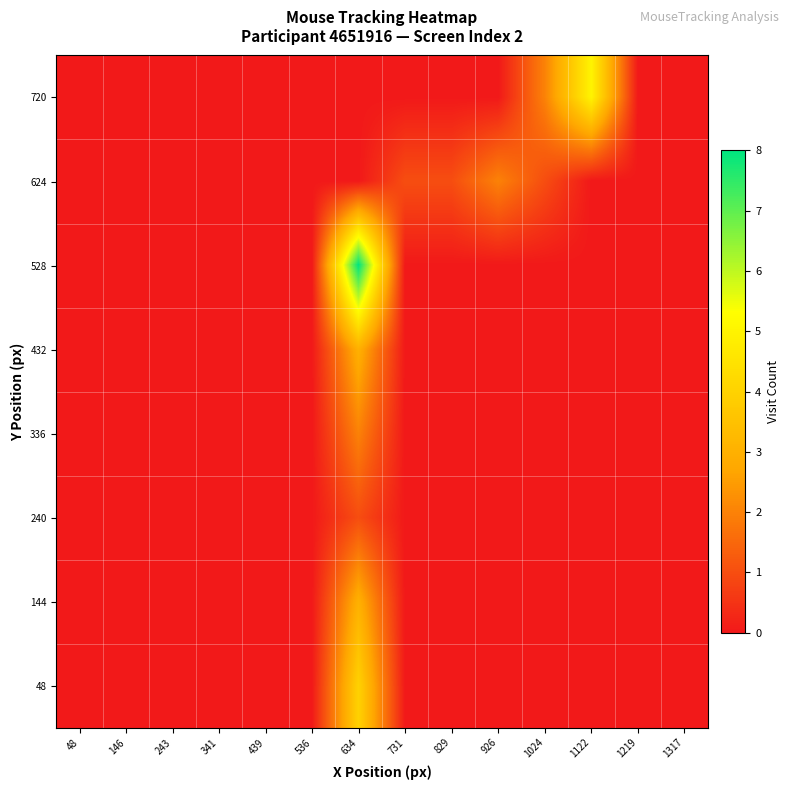

Reading left to right, what are all the values shown in this chart?

720: 48=0	146=0	243=0	341=0	439=0	536=0	634=0	731=0	829=0	926=0	1024=2	1122=5	1219=0	1317=0
624: 48=0	146=0	243=0	341=0	439=0	536=0	634=0	731=1	829=1	926=2	1024=1	1122=0	1219=0	1317=0
528: 48=0	146=0	243=0	341=0	439=0	536=0	634=8	731=0	829=0	926=0	1024=0	1122=0	1219=0	1317=0
432: 48=0	146=0	243=0	341=0	439=0	536=0	634=3	731=0	829=0	926=0	1024=0	1122=0	1219=0	1317=0
336: 48=0	146=0	243=0	341=0	439=0	536=0	634=2	731=0	829=0	926=0	1024=0	1122=0	1219=0	1317=0
240: 48=0	146=0	243=0	341=0	439=0	536=0	634=1	731=0	829=0	926=0	1024=0	1122=0	1219=0	1317=0
144: 48=0	146=0	243=0	341=0	439=0	536=0	634=3	731=0	829=0	926=0	1024=0	1122=0	1219=0	1317=0
48: 48=0	146=0	243=0	341=0	439=0	536=0	634=4	731=0	829=0	926=0	1024=0	1122=0	1219=0	1317=0